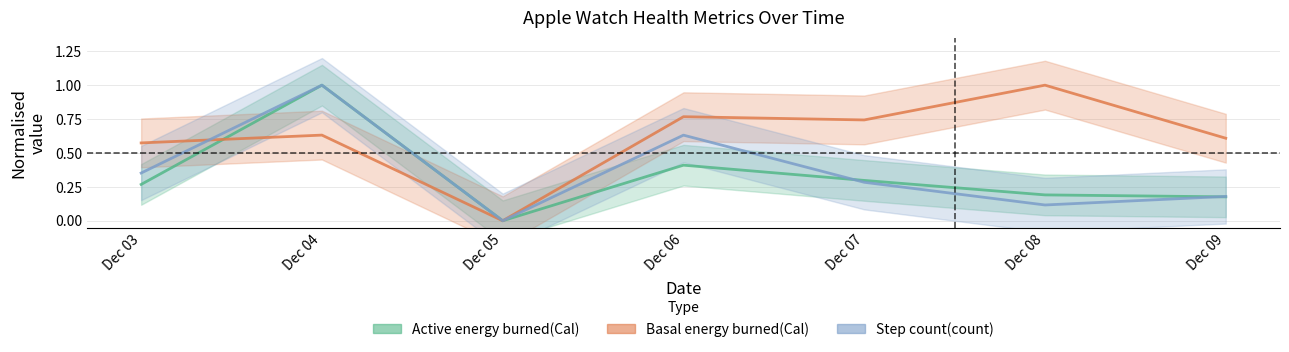

What is the value of the Active energy burned(Cal) point at the 7th from the left?

0.2